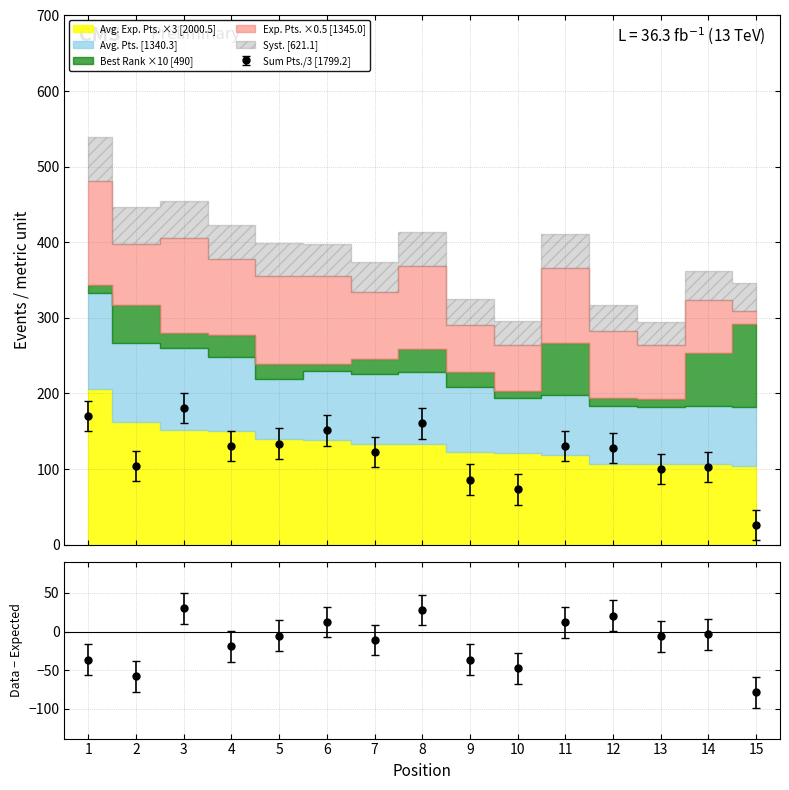

Is the value of Sum Pts. at 13 greater than the value of Best Rank at 4?

Yes